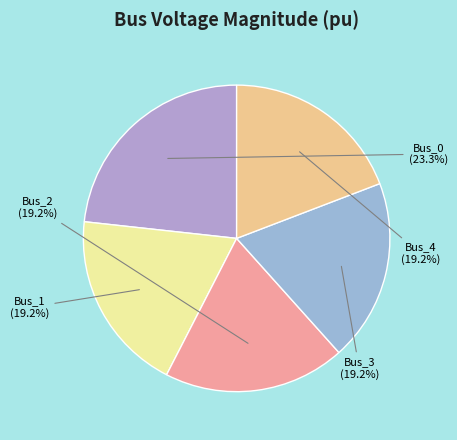

Which category has the biggest portion of the pie?

Bus_0